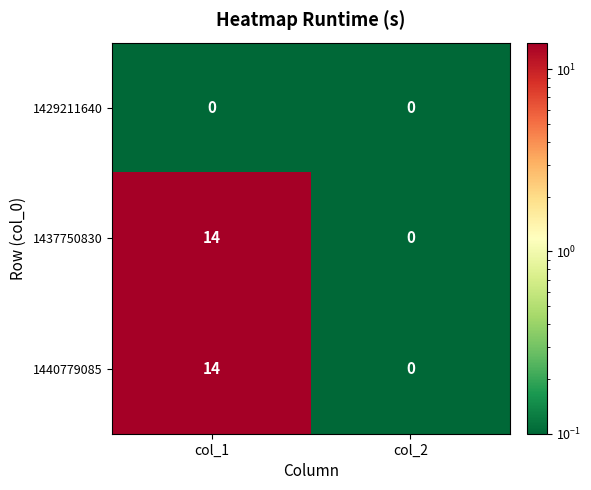

Count the number of categories in the chart.

2